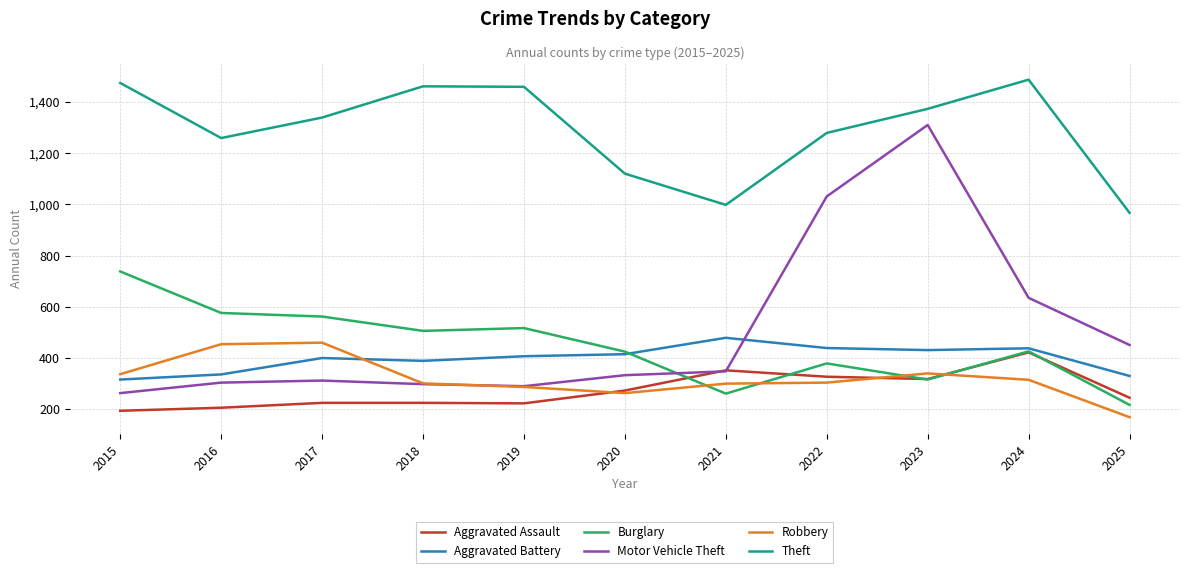

True or false: Aggravated Assault has more than 0 interior local peaks.

True